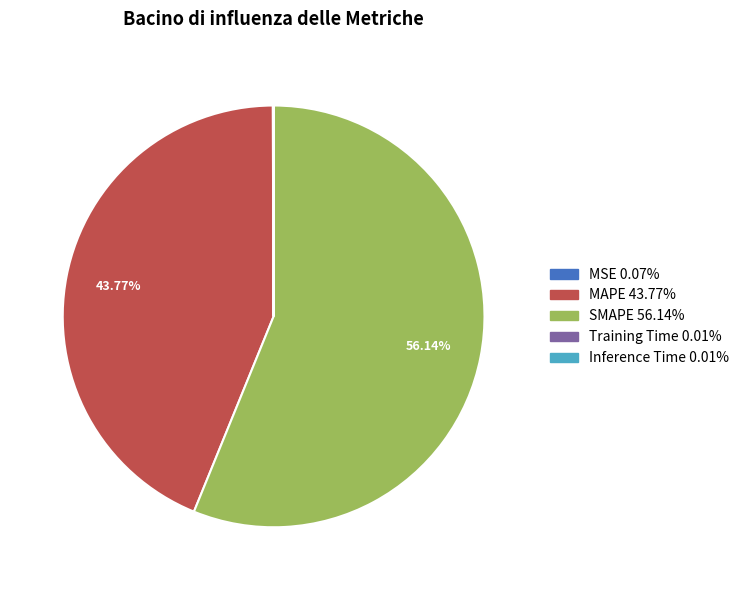

Does SMAPE account for over 50% of the chart?

Yes